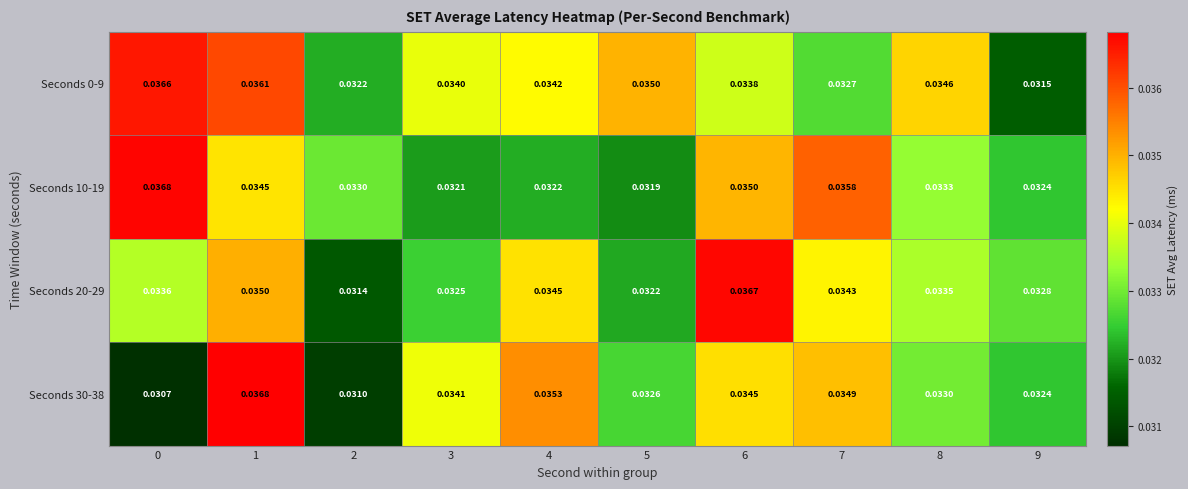

Which series changed the most between 1 and 5?

Seconds 30-38